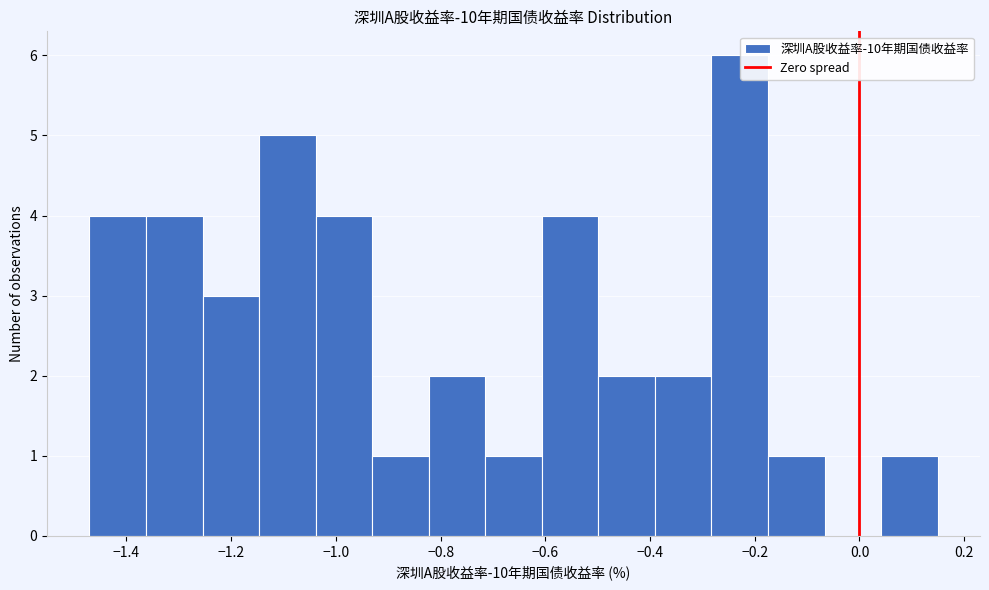

Reading left to right, transcribe this chart: for each bar, give the range it covers on the x-axis and its height. Neither the bar edges nor the heights are printed on the chart, so give them approximately, as read against the axes.

-1.48 to -1.36: 4
-1.36 to -1.26: 4
-1.26 to -1.14: 3
-1.14 to -1.04: 5
-1.04 to -0.94: 4
-0.94 to -0.82: 1
-0.82 to -0.72: 2
-0.72 to -0.60: 1
-0.60 to -0.50: 4
-0.50 to -0.40: 2
-0.40 to -0.28: 2
-0.28 to -0.18: 6
-0.18 to -0.06: 1
-0.06 to 0.04: 0
0.04 to 0.14: 1